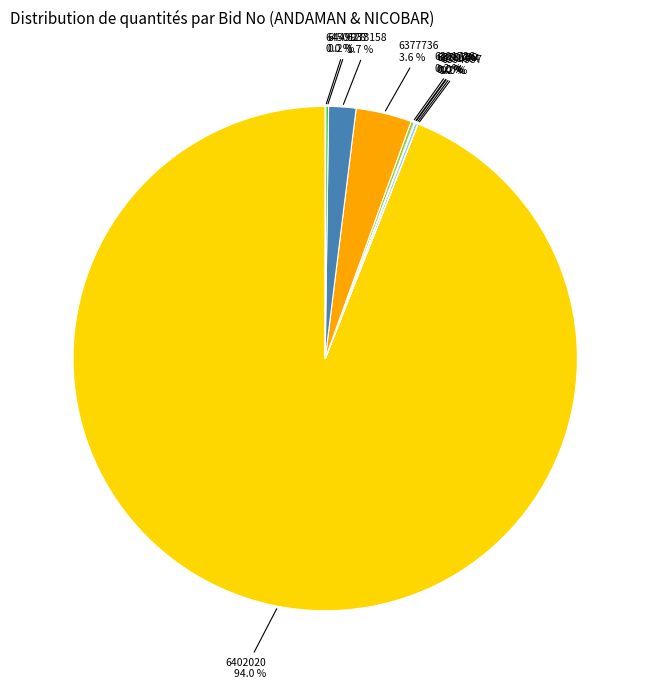

Is there a majority slice in this chart?

Yes